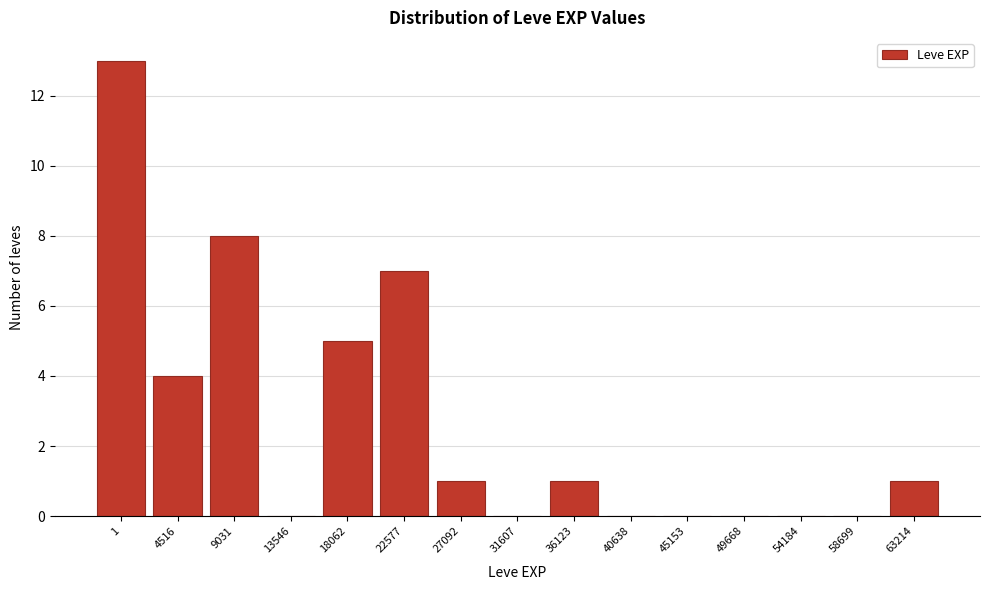

Reading left to right, list all the values displayed in this chart.

1=13	4516=4	9031=8	13546=0	18062=5	22577=7	27092=1	31607=0	36123=1	40638=0	45153=0	49668=0	54184=0	58699=0	63214=1